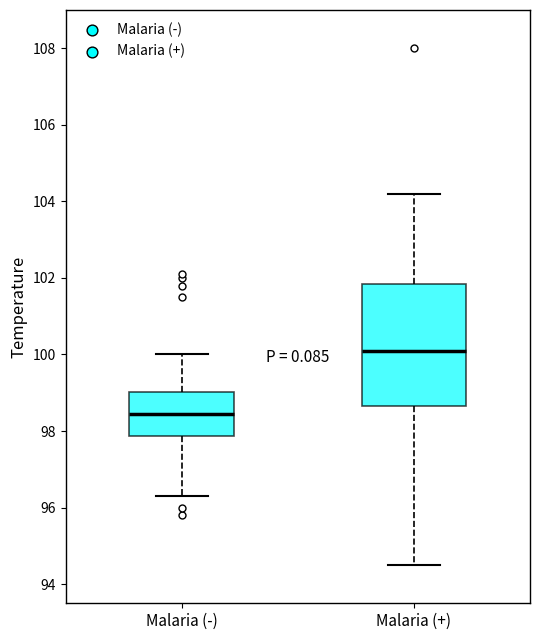

Reading left to right, transcribe this box plot: for each box, give where its median line is, the range the box spans, and where its two whiskers end, as read against the y-axis. The values are not printed on the chart, so give them approximately, as read against the axis.

Malaria (-): median 98.4, box 97.8 to 99.0, whiskers 96.4 to 100.0
Malaria (+): median 100.2, box 98.6 to 101.8, whiskers 94.6 to 104.2